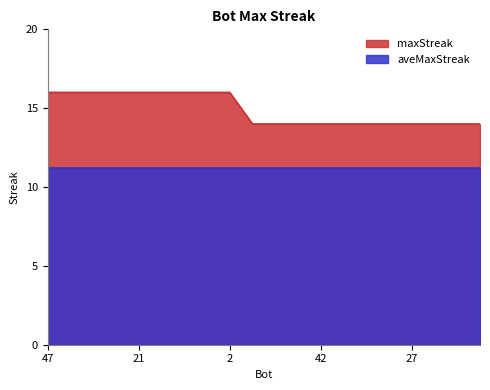

How many data points does each series have?

20